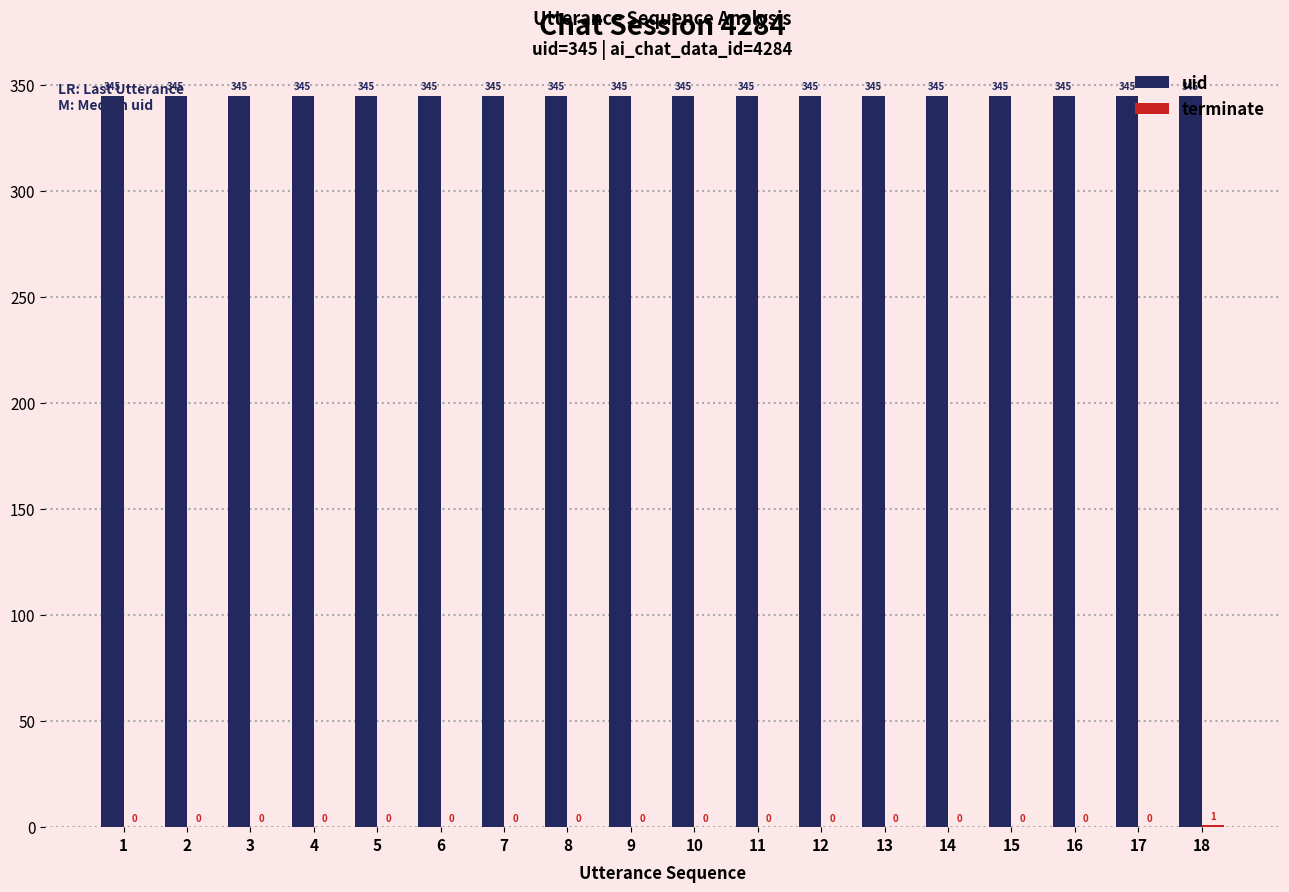

The uid series shows 148 at 16. True or false?

False